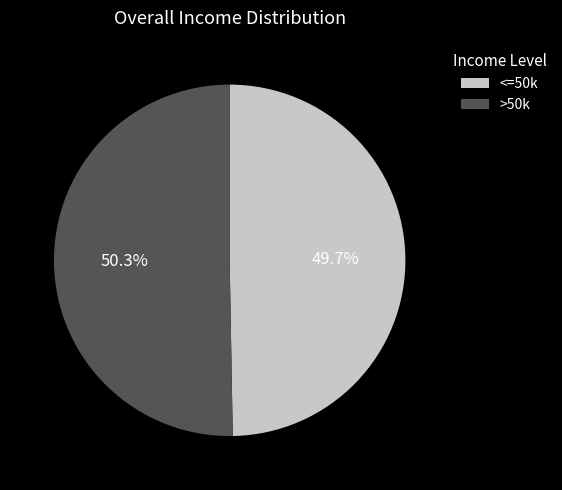

What portion of the pie excludes <=50k?

50.3%